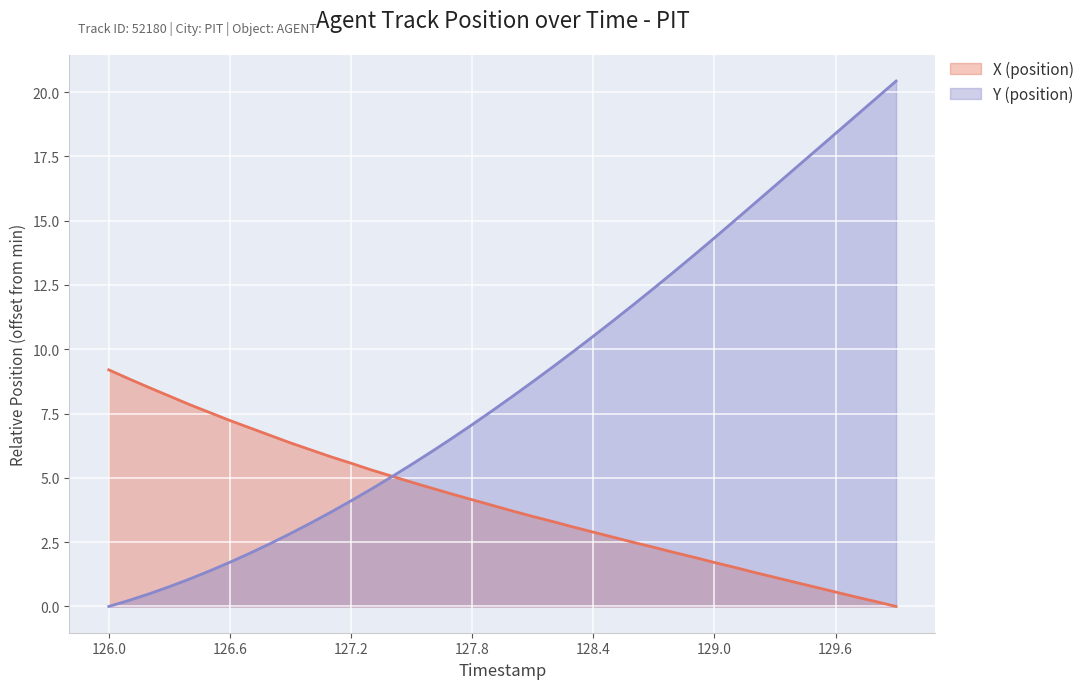

Reading right to left, list all the values displayed in this chart.

X (position): 129.9=0.0	129.8=0.2	129.7=0.4	129.6=0.6	129.5=0.8	129.4=0.9	129.3=1.1	129.2=1.3	129.1=1.5	129.0=1.7	128.9=1.9	128.8=2.1	128.7=2.3	128.6=2.5	128.5=2.7	128.4=2.9	128.3=3.1	128.2=3.3	128.1=3.5	128.0=3.7	127.9=3.9	127.8=4.1	127.7=4.4	127.6=4.6	127.5=4.8	127.4=5.1	127.3=5.3	127.2=5.6	127.1=5.8	127.0=6.1	126.9=6.4	126.8=6.6	126.7=6.9	126.6=7.2	126.5=7.5	126.4=7.8	126.3=8.2	126.2=8.5	126.1=8.8	126.0=9.2
Y (position): 129.9=20.4	129.8=19.7	129.7=19.1	129.6=18.4	129.5=17.7	129.4=17.0	129.3=16.4	129.2=15.7	129.1=15.0	129.0=14.3	128.9=13.7	128.8=13.0	128.7=12.4	128.6=11.7	128.5=11.1	128.4=10.5	128.3=9.9	128.2=9.3	128.1=8.7	128.0=8.2	127.9=7.6	127.8=7.1	127.7=6.5	127.6=6.0	127.5=5.5	127.4=5.0	127.3=4.6	127.2=4.1	127.1=3.7	127.0=3.2	126.9=2.8	126.8=2.4	126.7=2.1	126.6=1.7	126.5=1.4	126.4=1.1	126.3=0.8	126.2=0.5	126.1=0.2	126.0=0.0